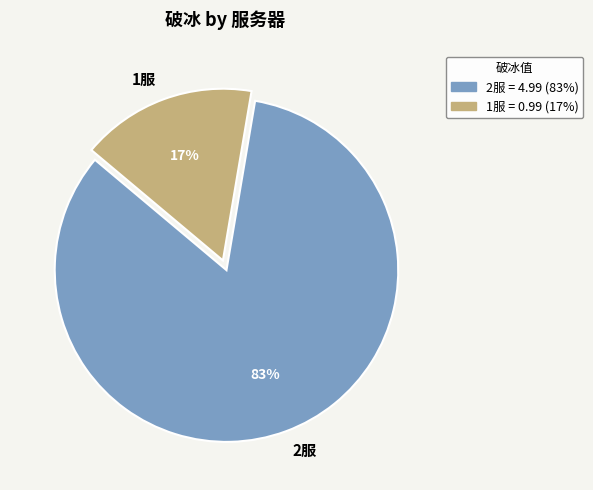

True or false: 1服 accounts for 24% of the total.

False